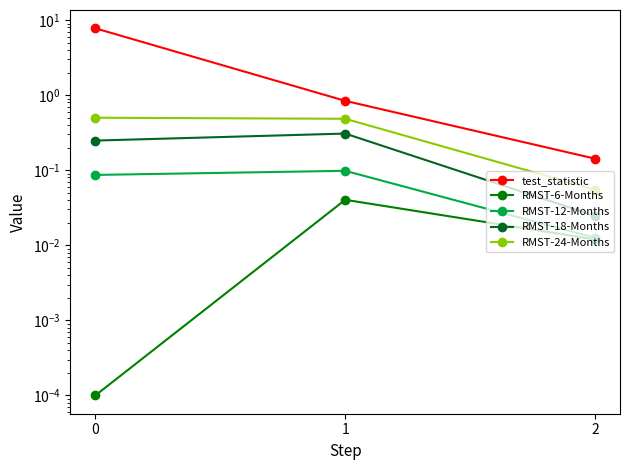

The RMST-18-Months series shows 0.3 at 0. True or false?

False